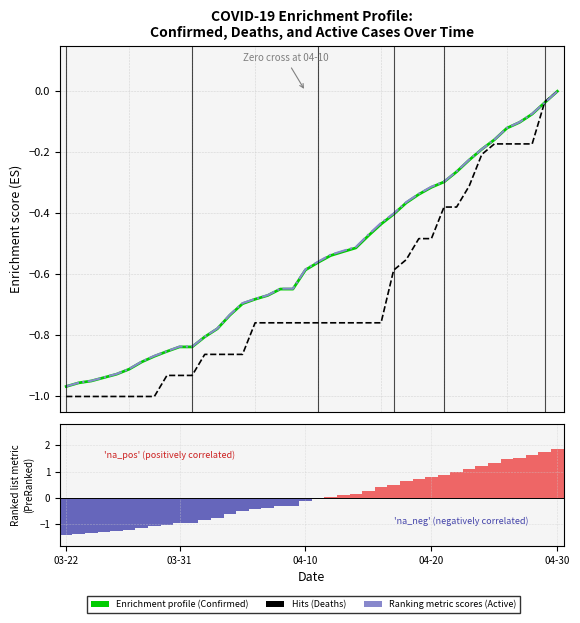

Count the number of categories in the chart.

40